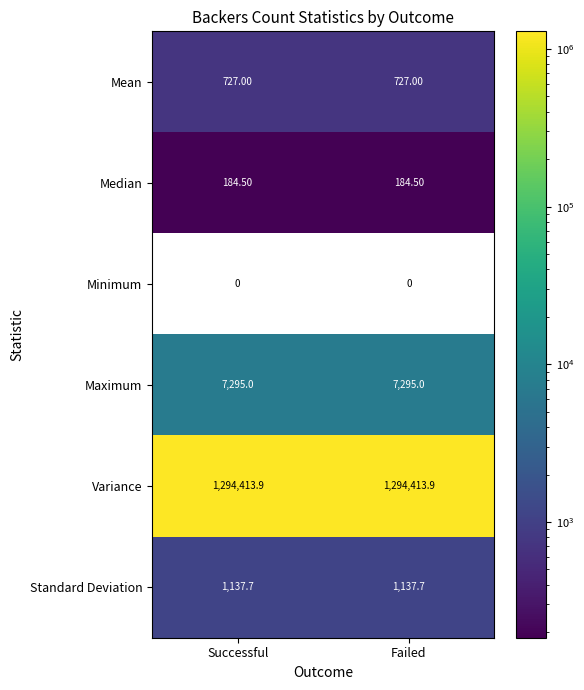

Rank the series by their maximum value, from lowest to highest.

Minimum, Median, Mean, Standard Deviation, Maximum, Variance